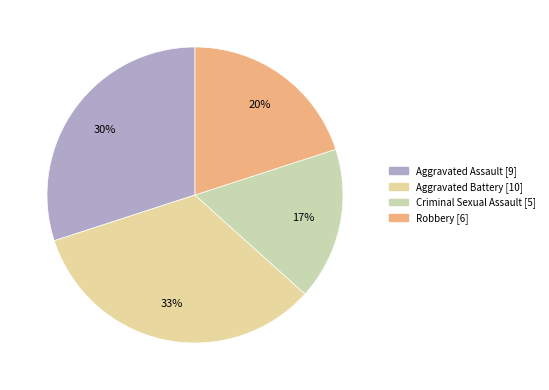

Is it true that Robbery is 27% of the pie?

False